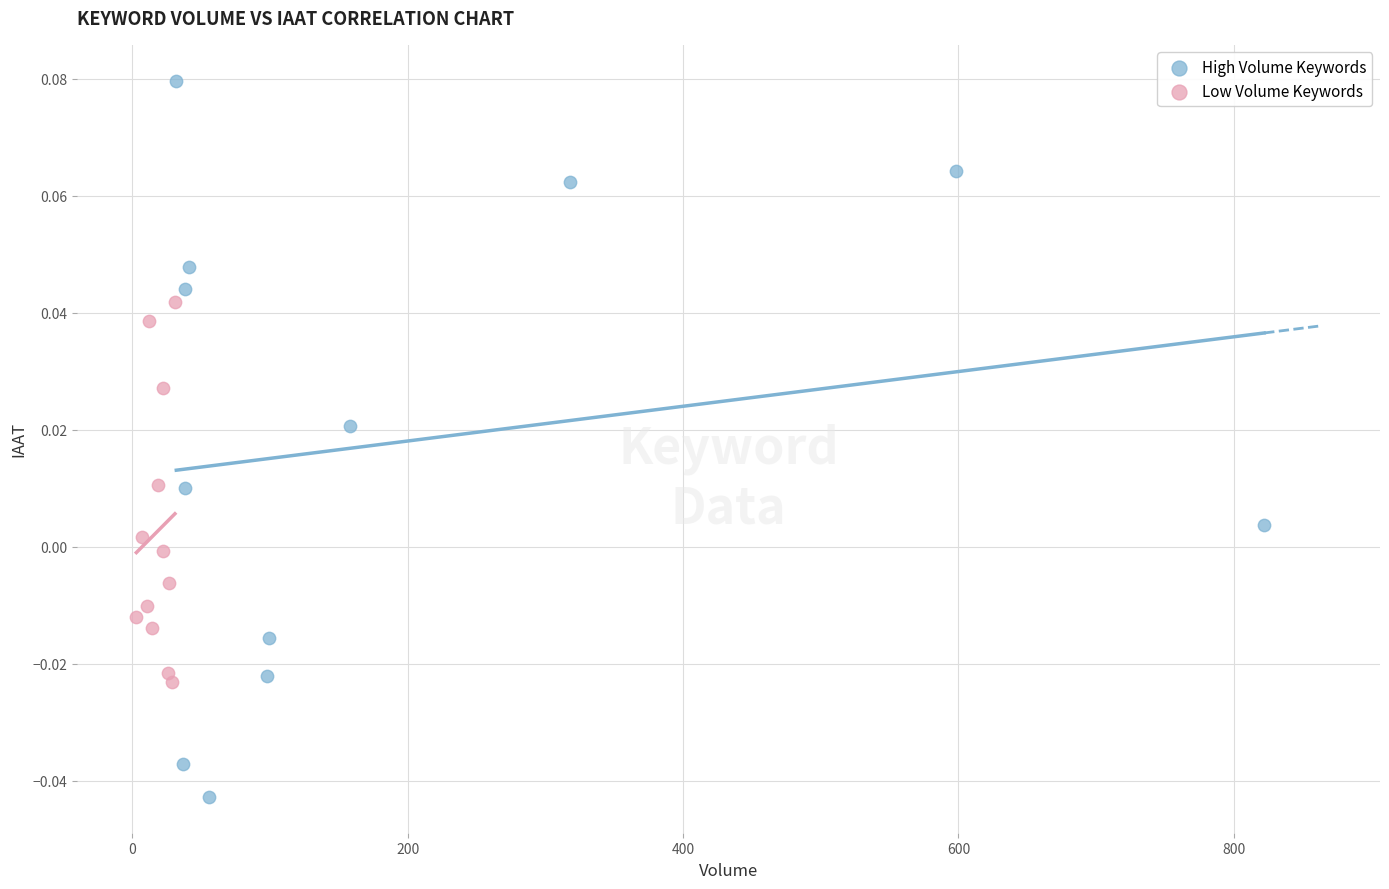

Which series has the widest spread of Y values?

High Volume Keywords